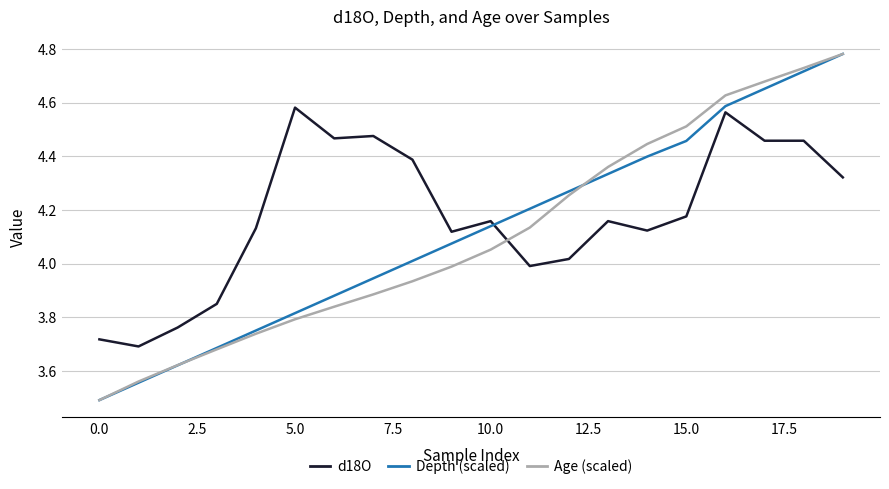

True or false: d18O and Depth (scaled) intersect in this chart.

True